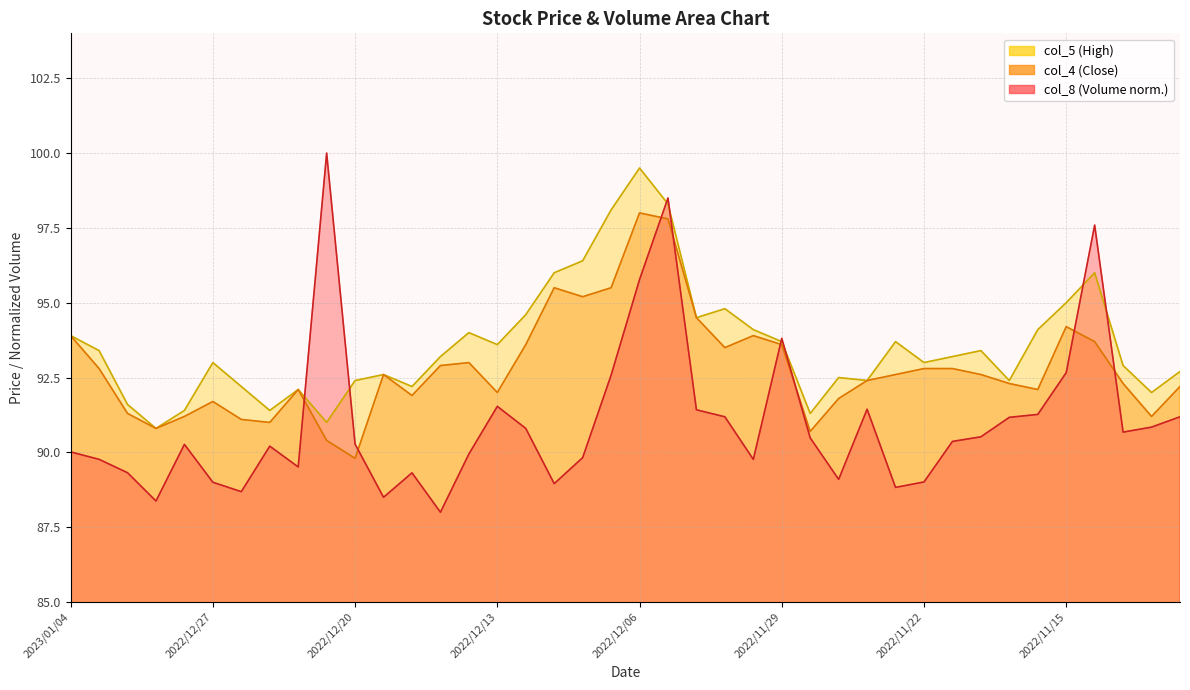

Is the value of col_5 at 2022/12/30 greater than the value of col_4 at 2022/11/30?

No